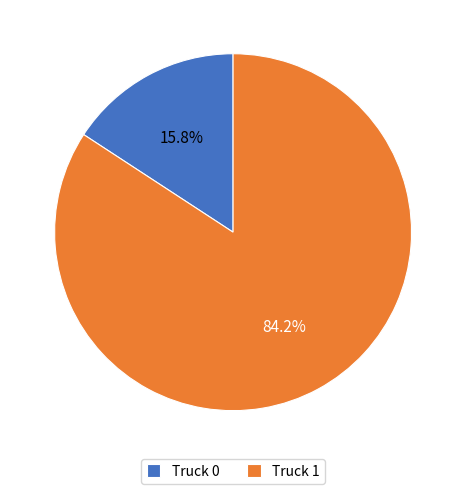

Is it true that Truck 0 is 16% of the pie?

True